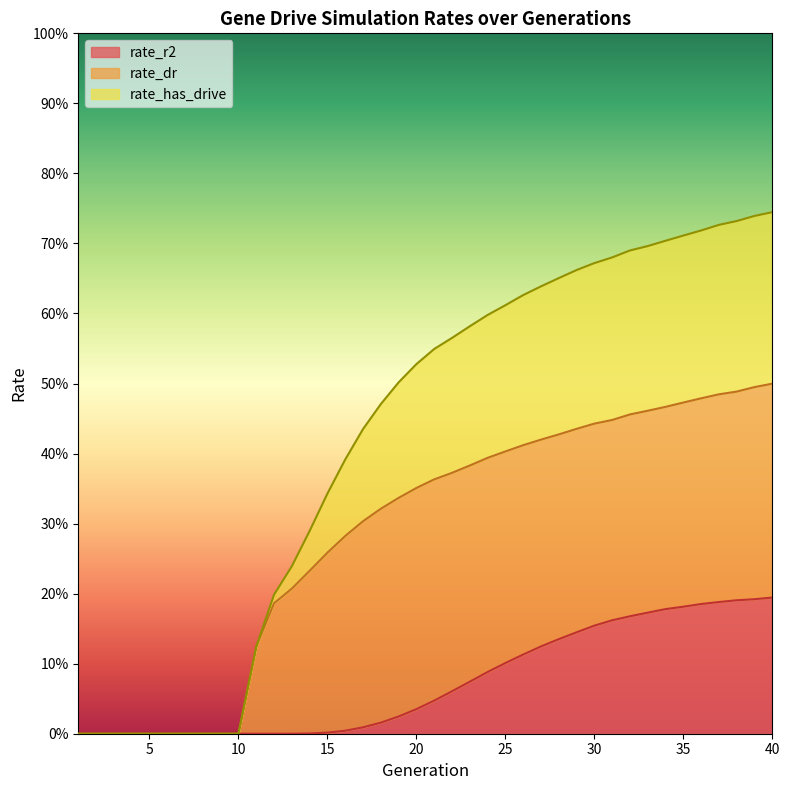

Between 5 and 15, which series saw the biggest shift?

rate_has_drive